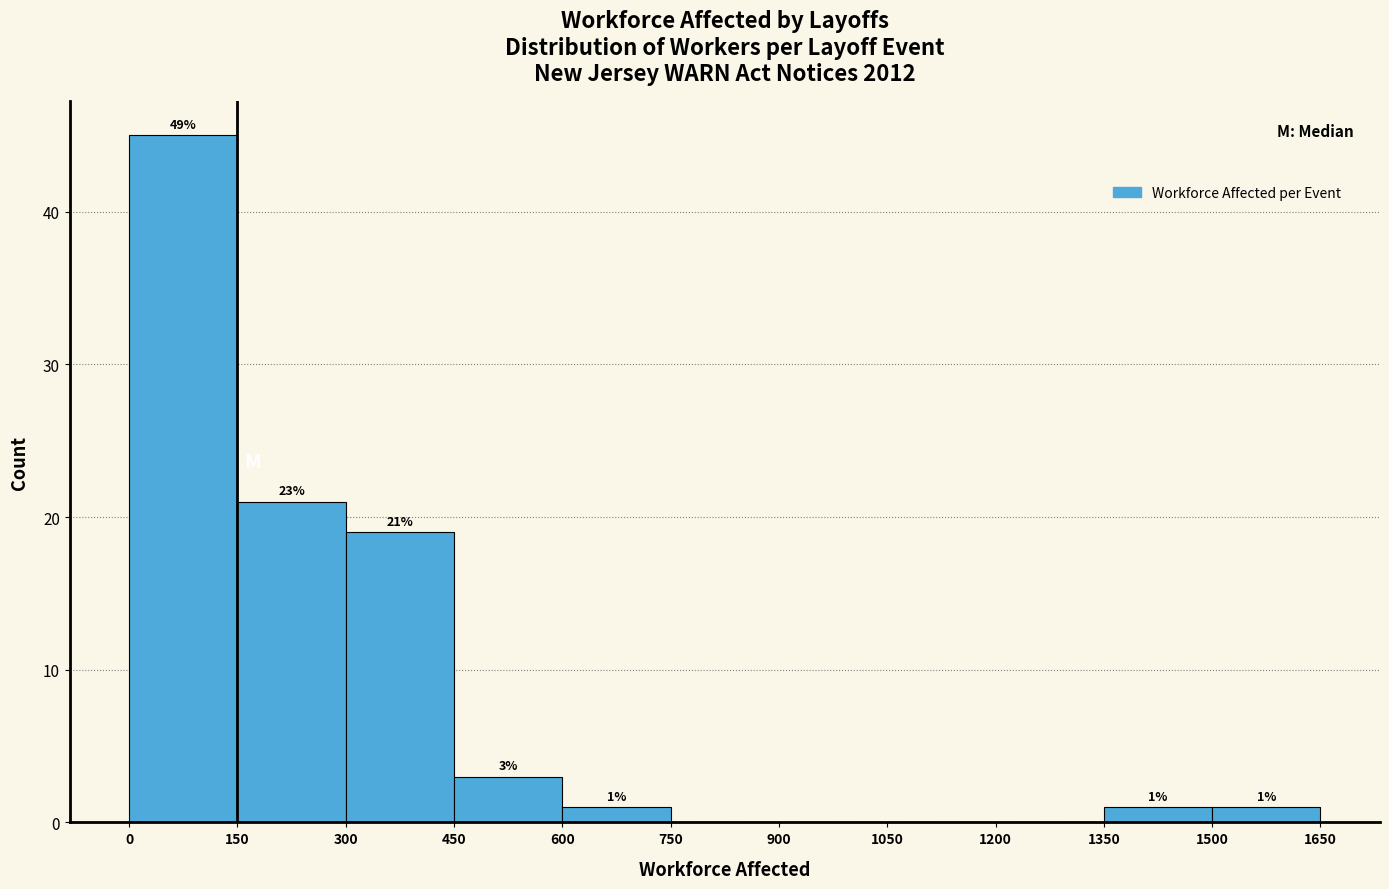

Over which range of the x-axis is the bar tallest?

0 to 150